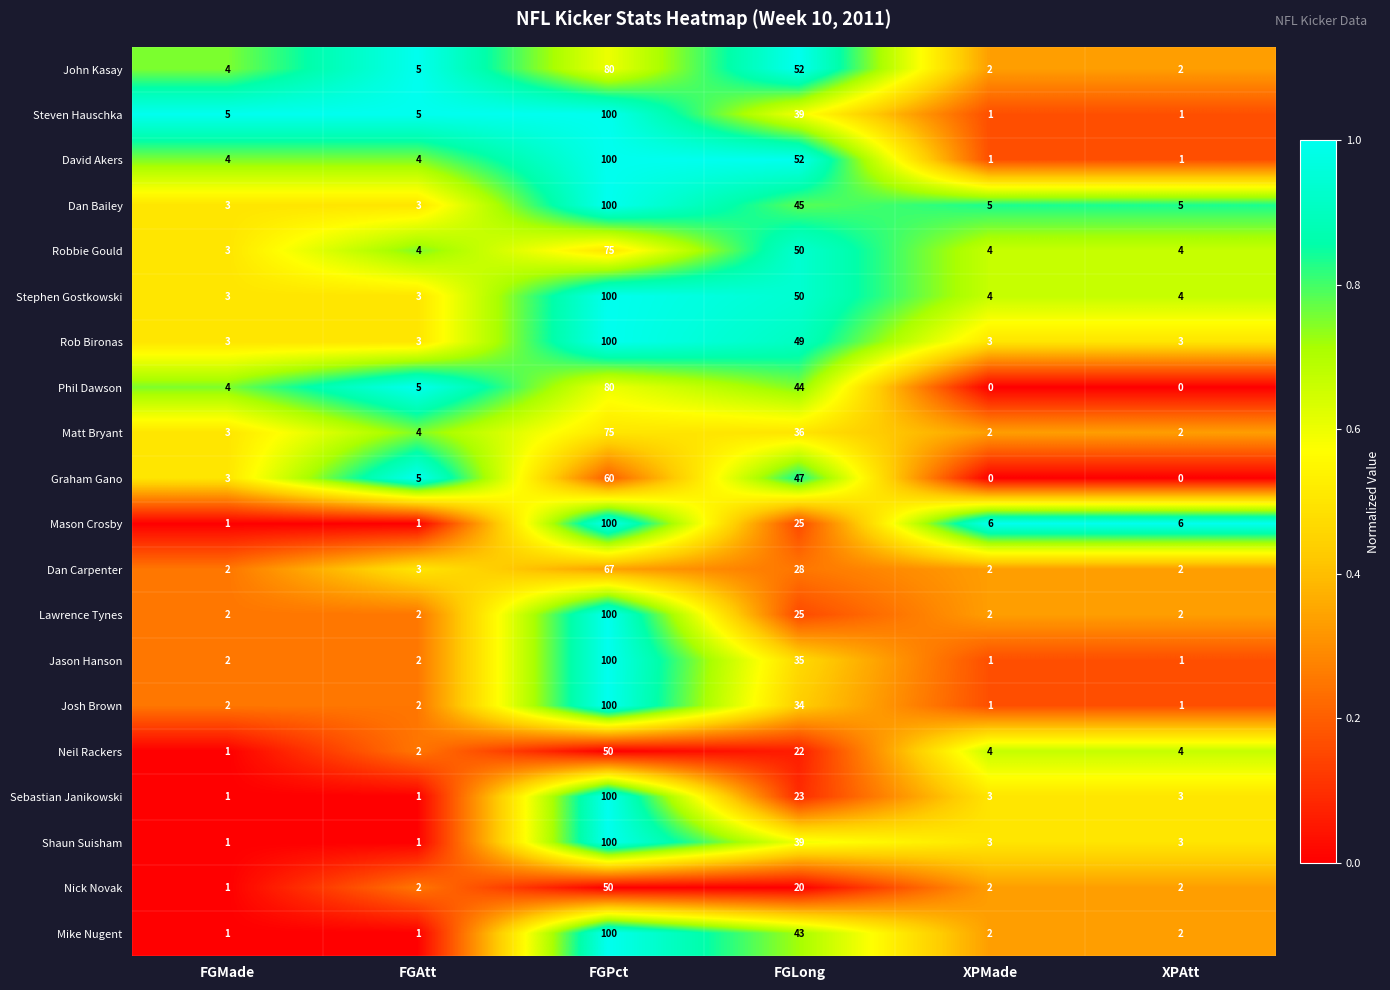

Between FGMade and FGAtt, which series saw the biggest shift?

Graham Gano